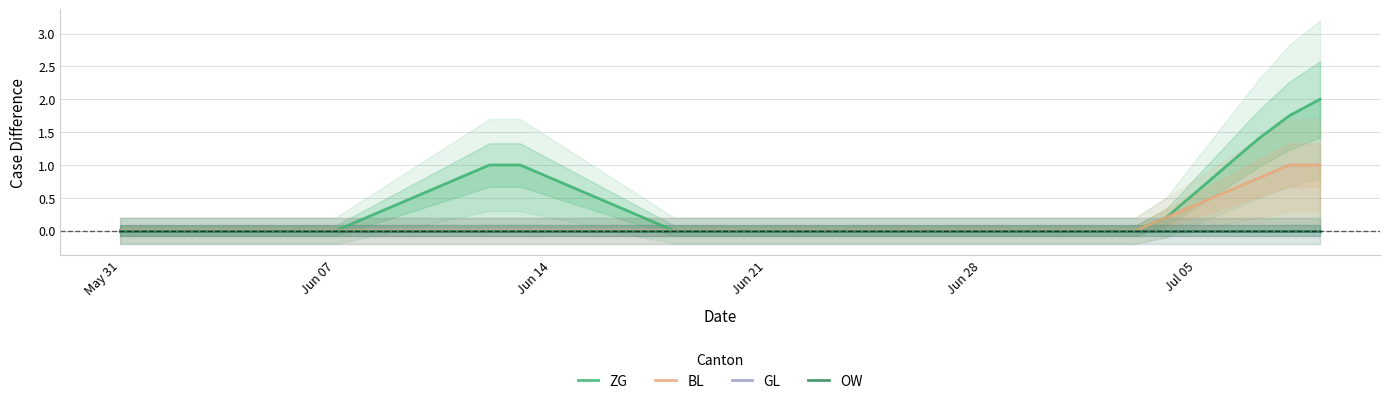

Which category has the lowest value across all series?

May 31